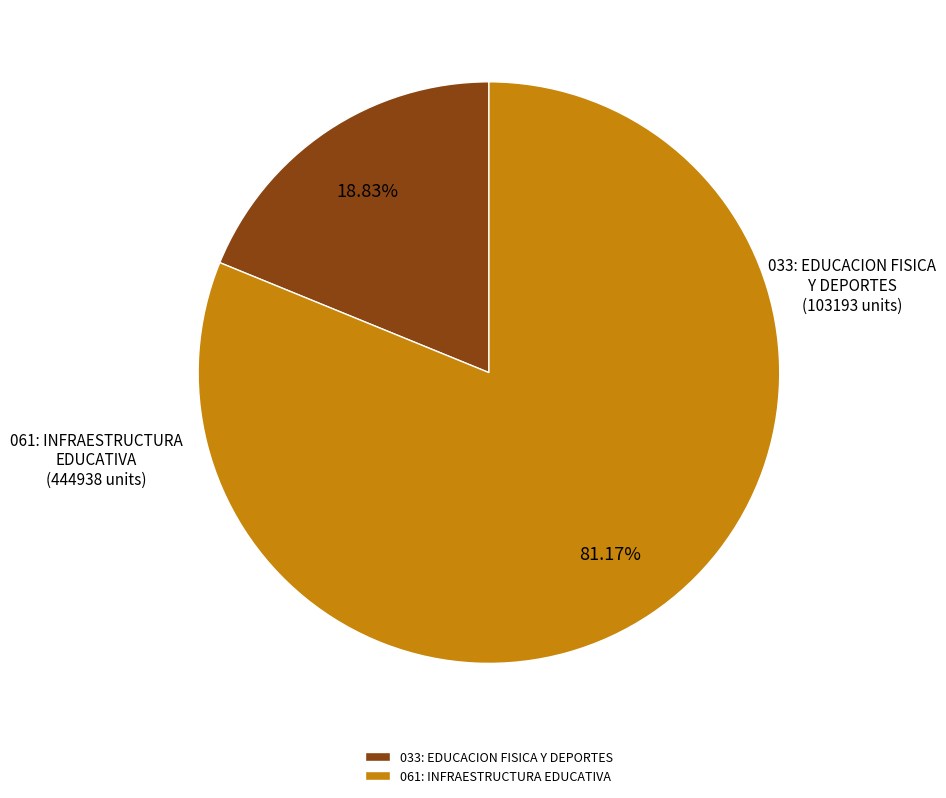

The 033: EDUCACION FISICA Y DEPORTES slice represents 19% of the pie. True or false?

True